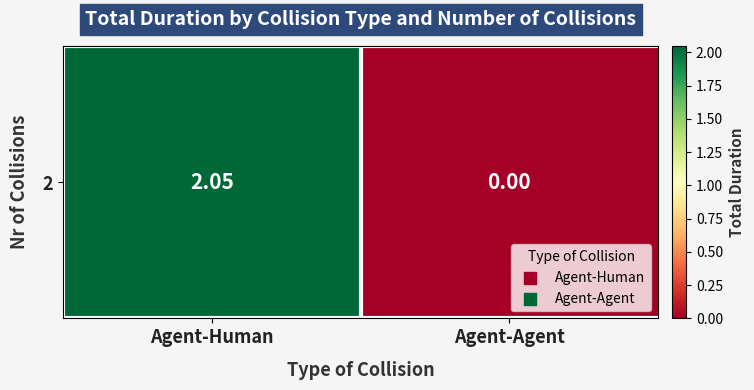

Rank the categories by value from lowest to highest.

Agent-Agent, Agent-Human